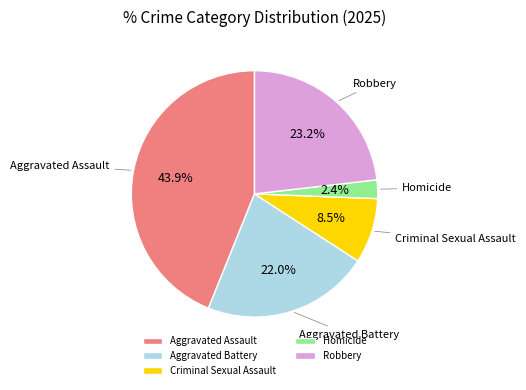

Between Aggravated Assault and Aggravated Battery, which is larger?

Aggravated Assault